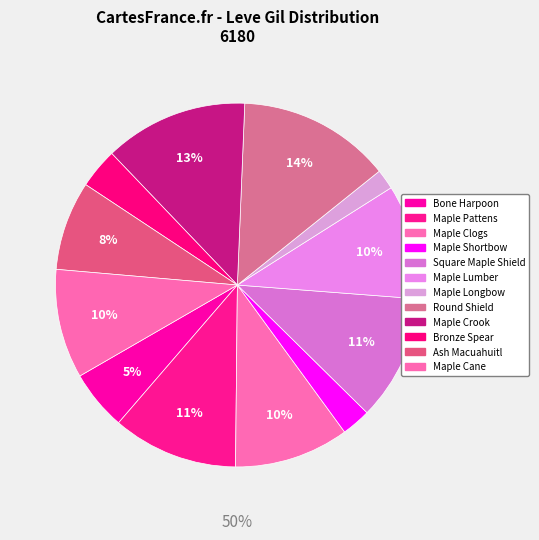

To the nearest percent, what portion does Maple Pattens represent?

11%